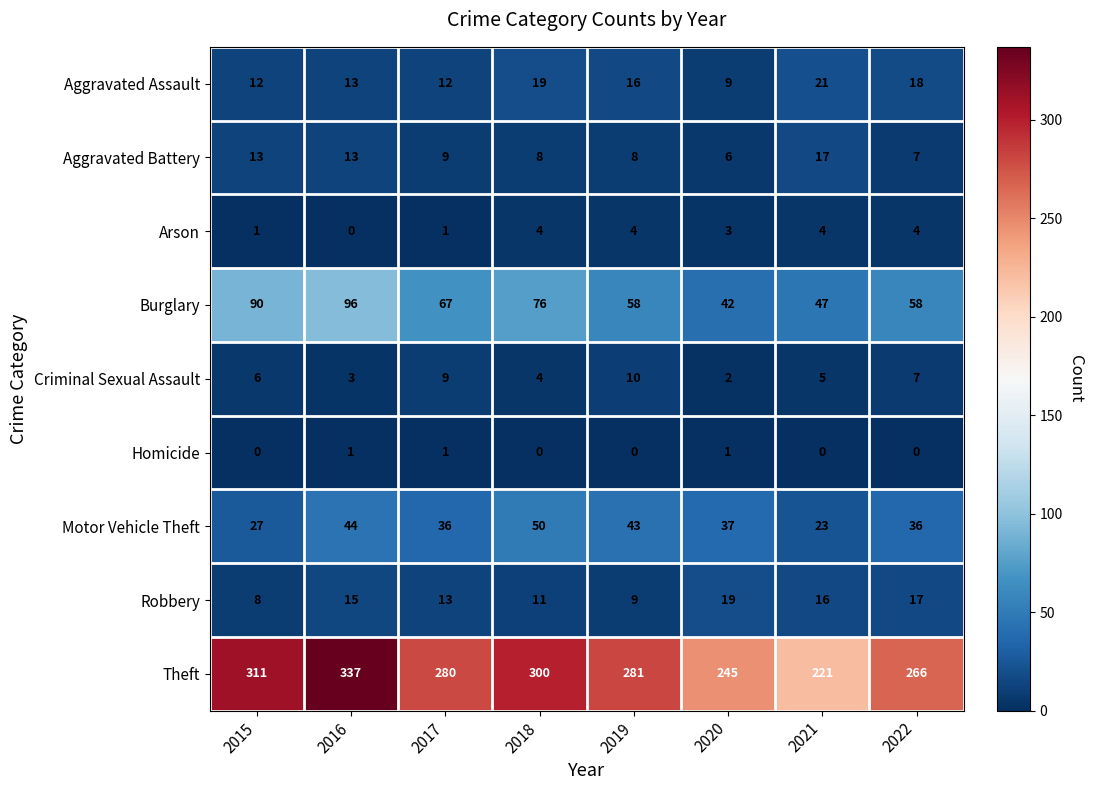

Rank the series at 2020 from lowest to highest value.

Homicide, Criminal Sexual Assault, Arson, Aggravated Battery, Aggravated Assault, Robbery, Motor Vehicle Theft, Burglary, Theft